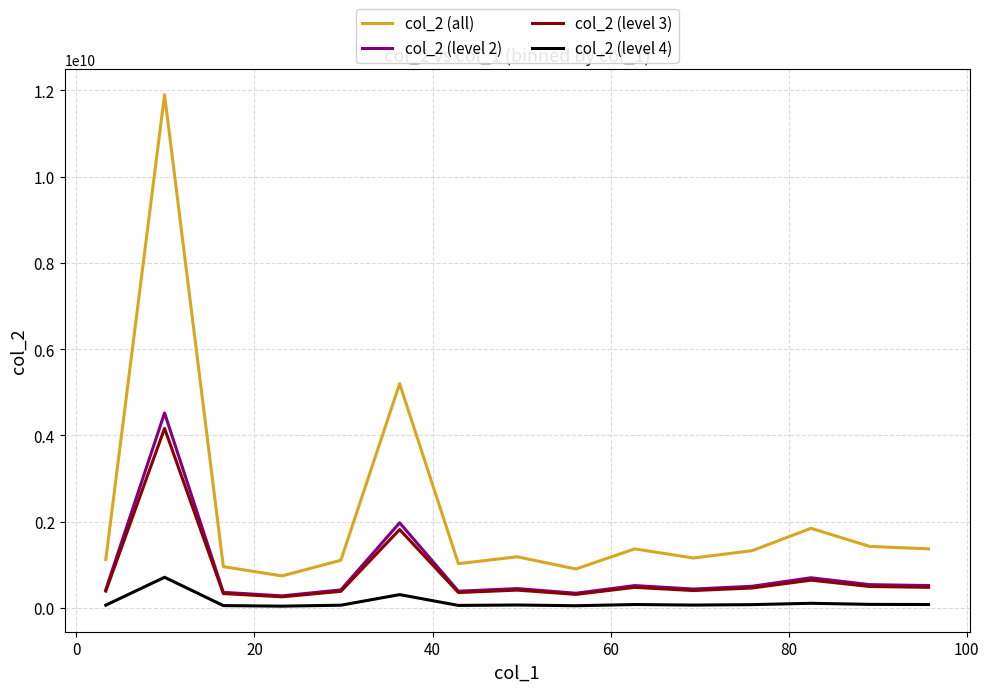

What is the lowest value of the col_2 (level 2) series?

283353745.8